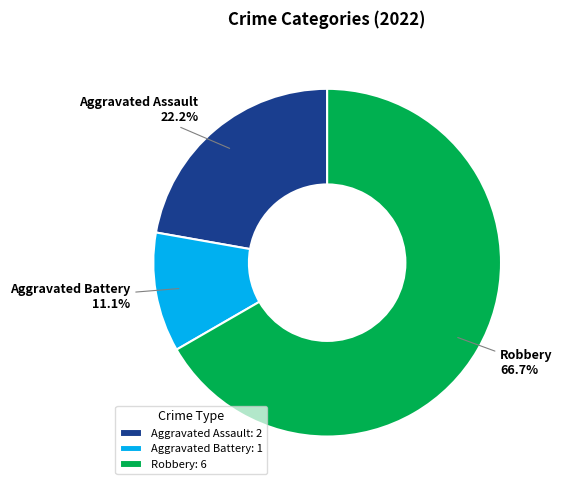

What is the majority slice?

Robbery